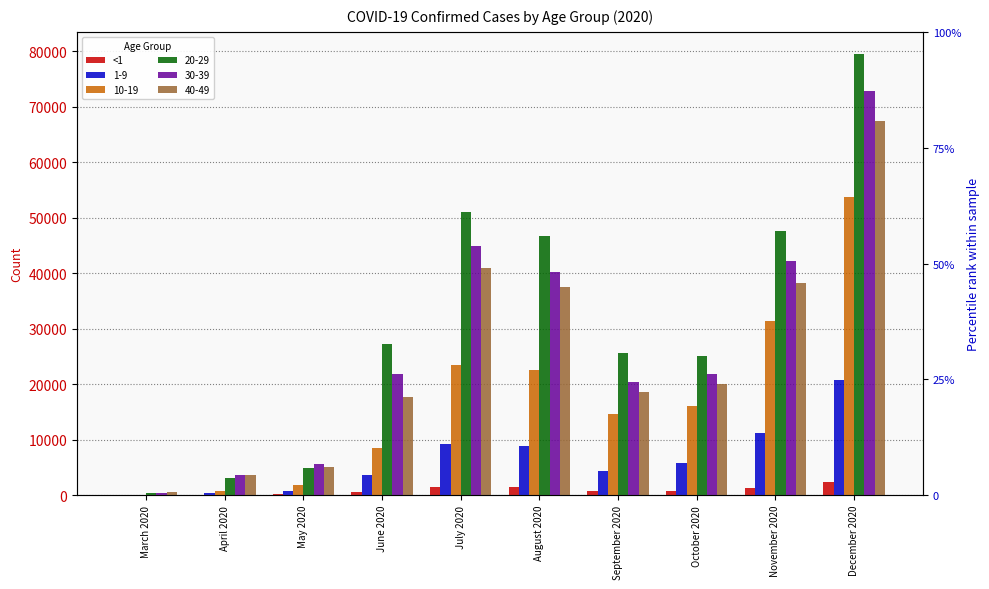

What is the sum of all values?

8883